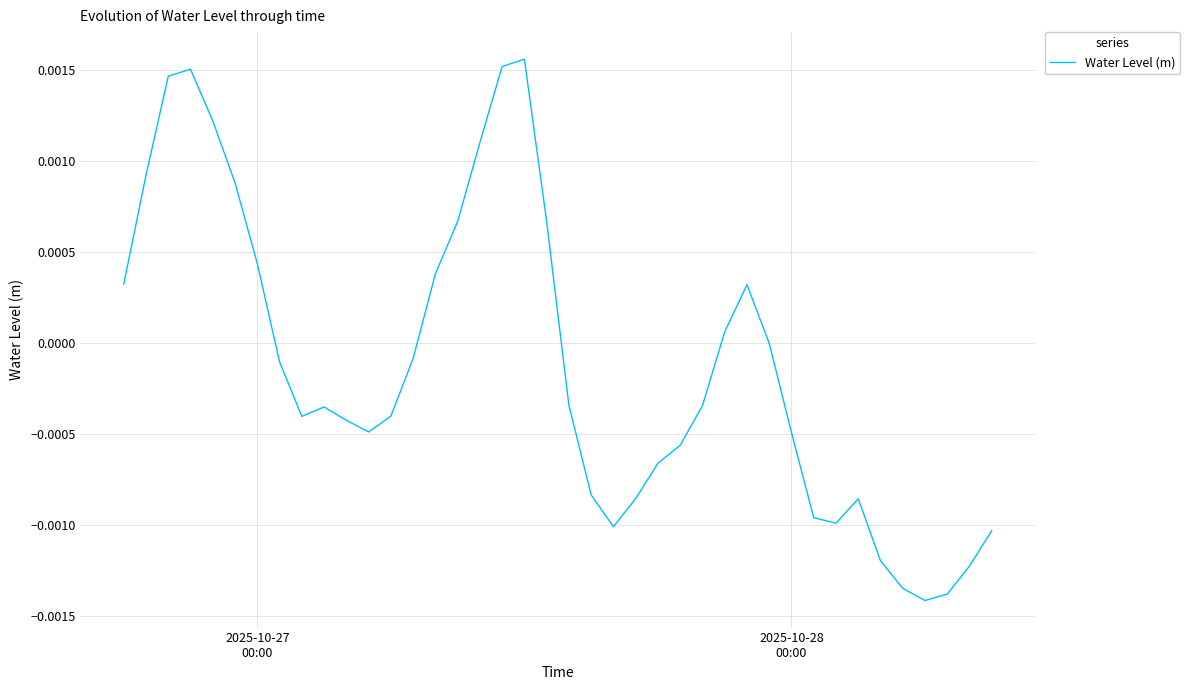

Does the chart display data point markers on the line(s)?

No